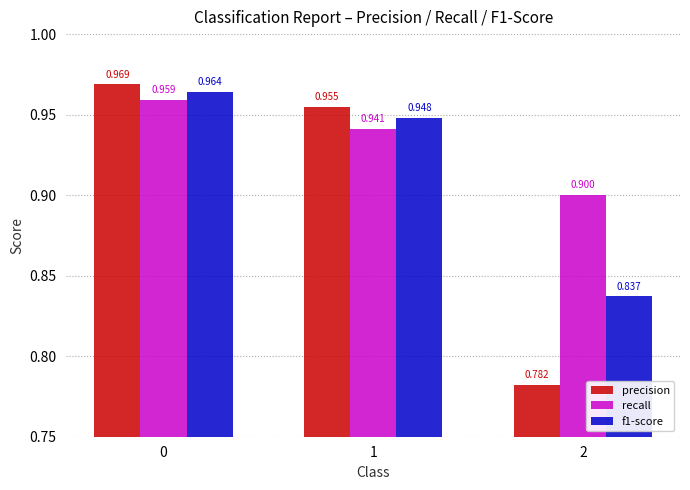

At 0, list the series in order from largest to smallest.

precision, f1-score, recall